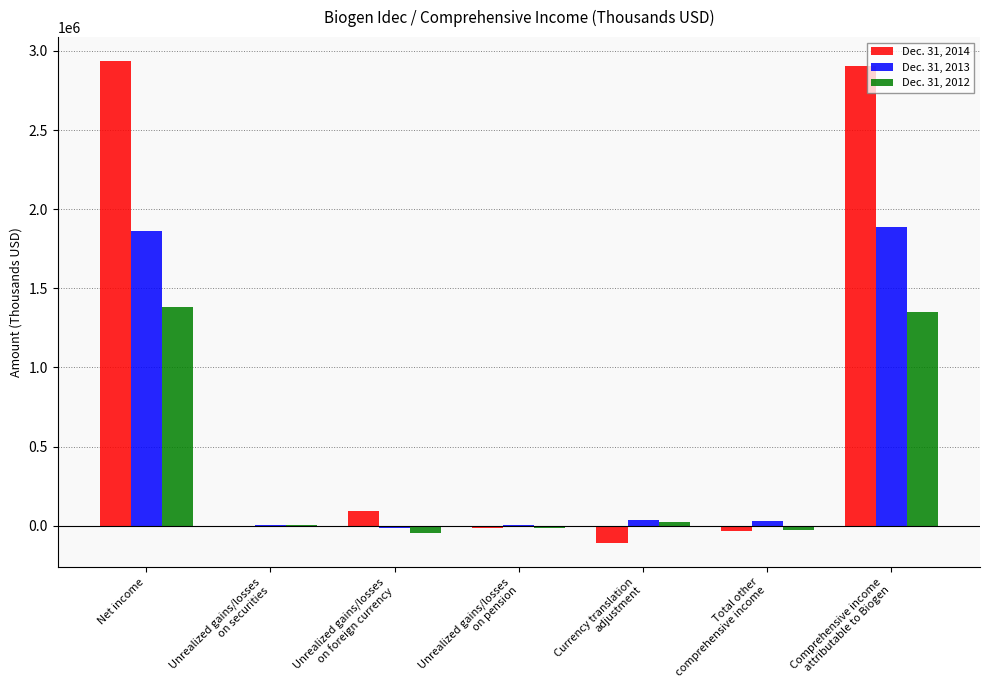

What is the maximum value shown in the chart?

2934784